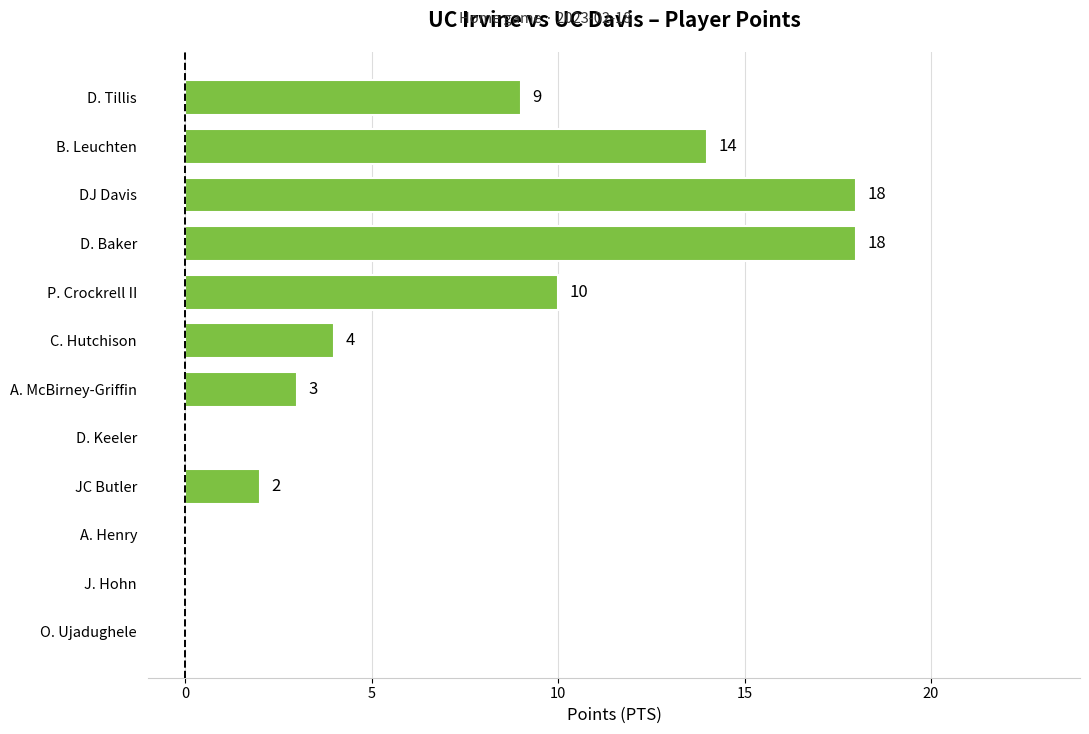

Reading bottom to top, extract all data points from this chart.

O. Ujadughele=0	J. Hohn=0	A. Henry=0	JC Butler=2	D. Keeler=0	A. McBirney-Griffin=3	C. Hutchison=4	P. Crockrell II=10	D. Baker=18	DJ Davis=18	B. Leuchten=14	D. Tillis=9